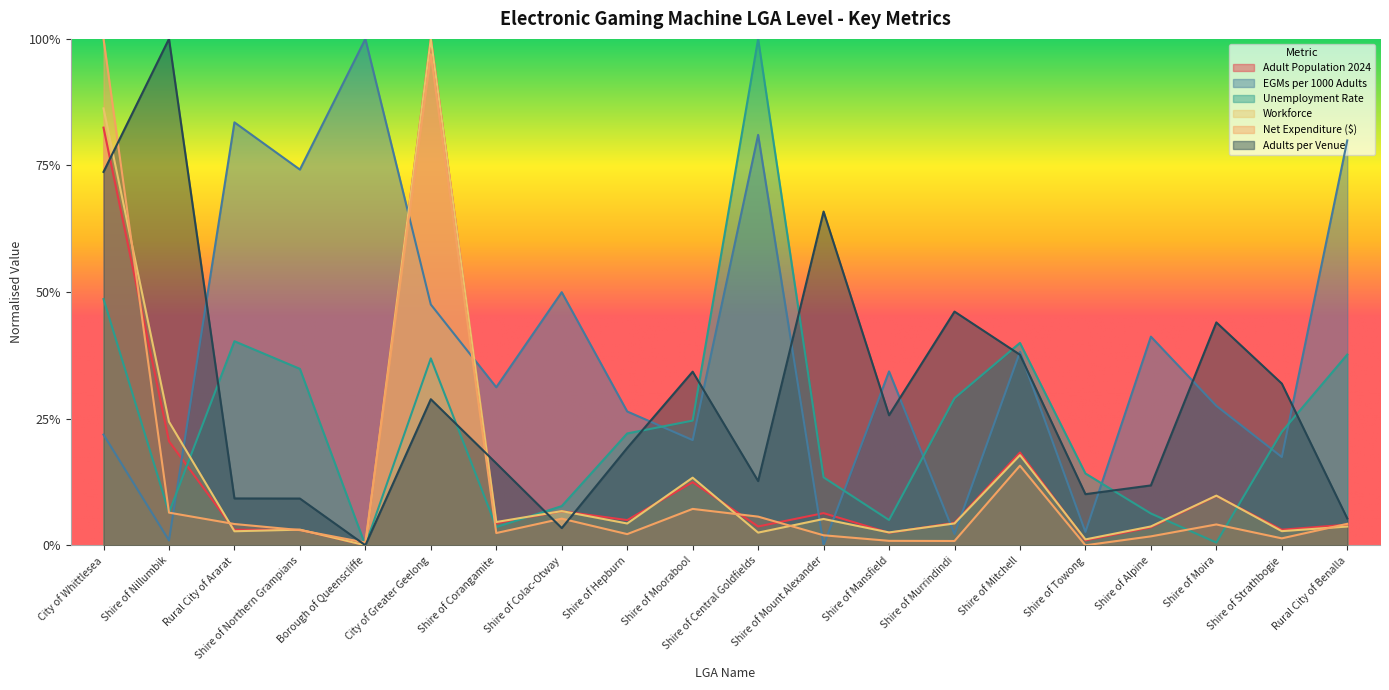

True or false: Adults per Venue has a value of 1.0 at Shire of Nillumbik.

True